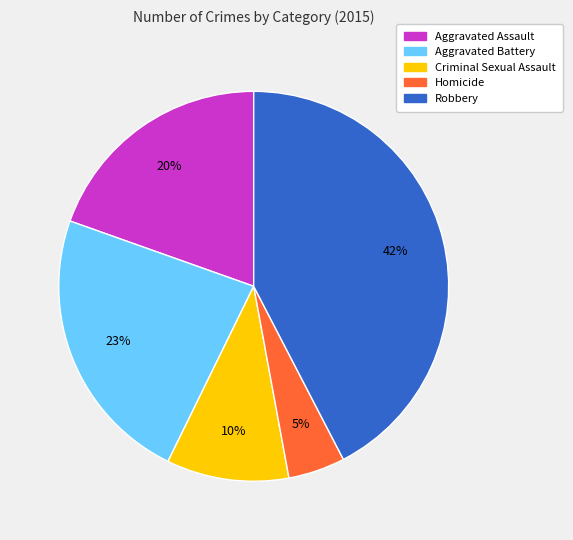

To the nearest percent, what portion does Robbery represent?

42%